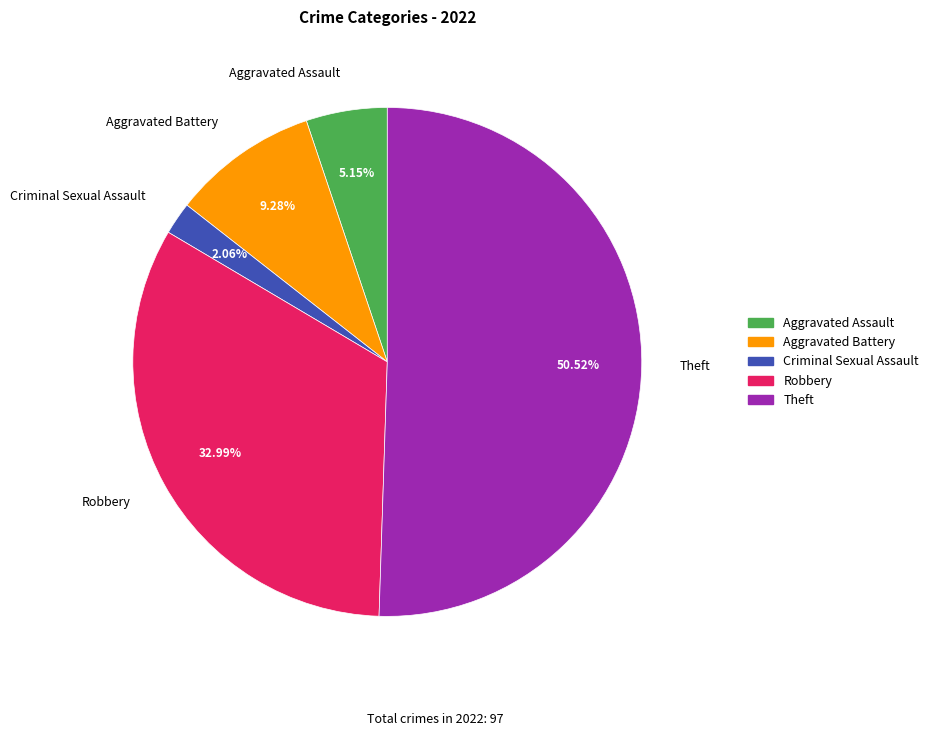

To the nearest percent, what is the difference between the largest and smallest slice percentages?

48%